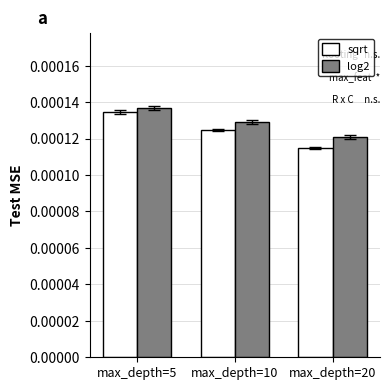

How many log2 values are between 0 and 1?

3